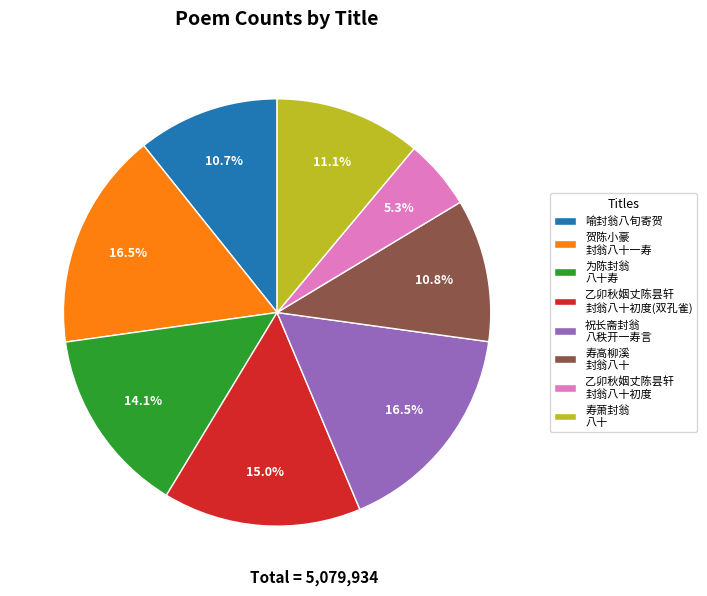

Does 为陈封翁 八十寿 represent more than half of the total?

No